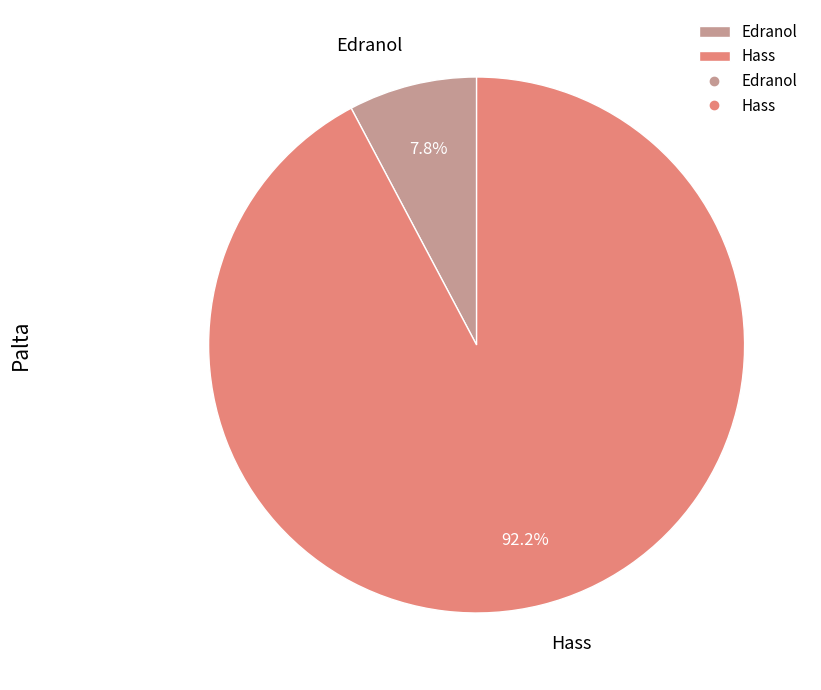

Is there any slice that represents more than half of the pie?

Yes